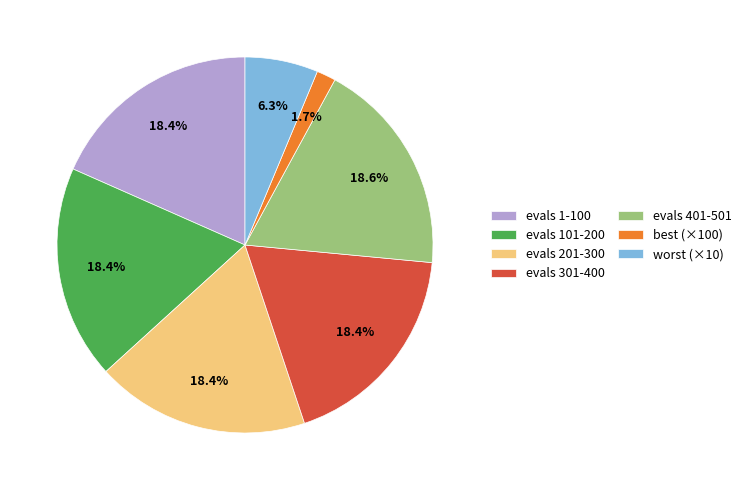

Which category has the smallest portion of the pie?

best (×100)